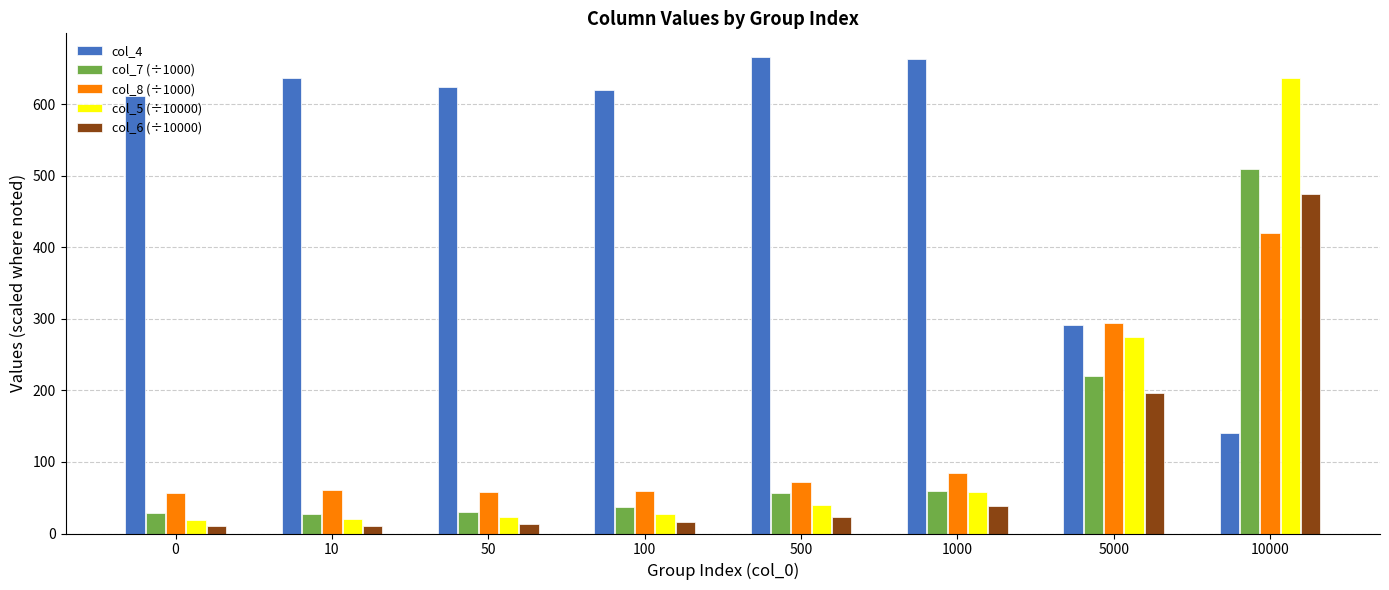

How many data points in col_8 (÷1000) are less than 72?

4